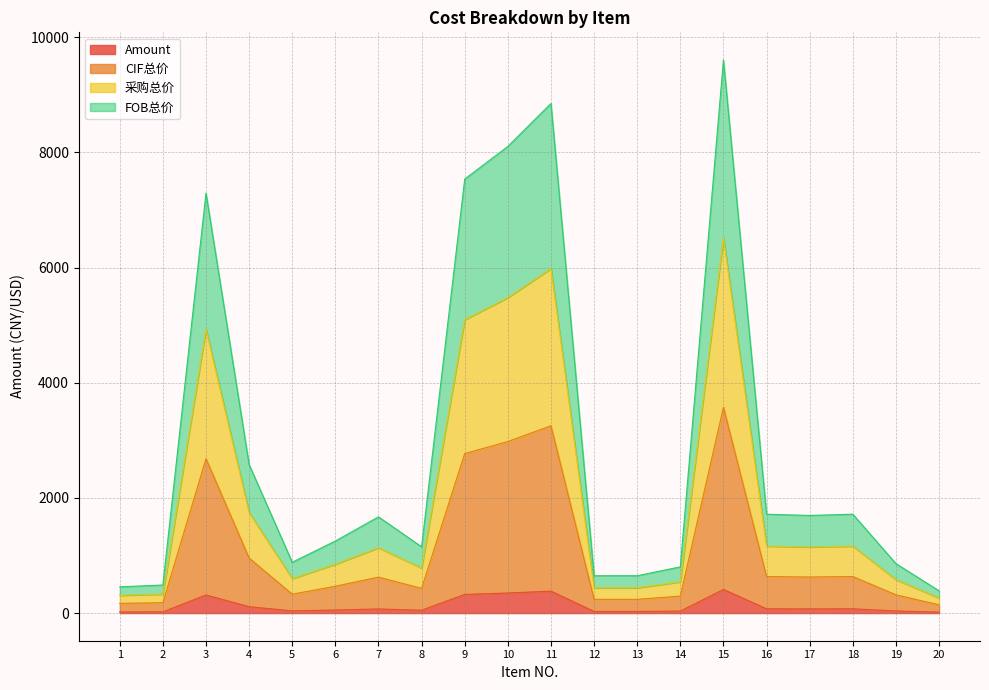

At which category is the sum across all series the highest?

15